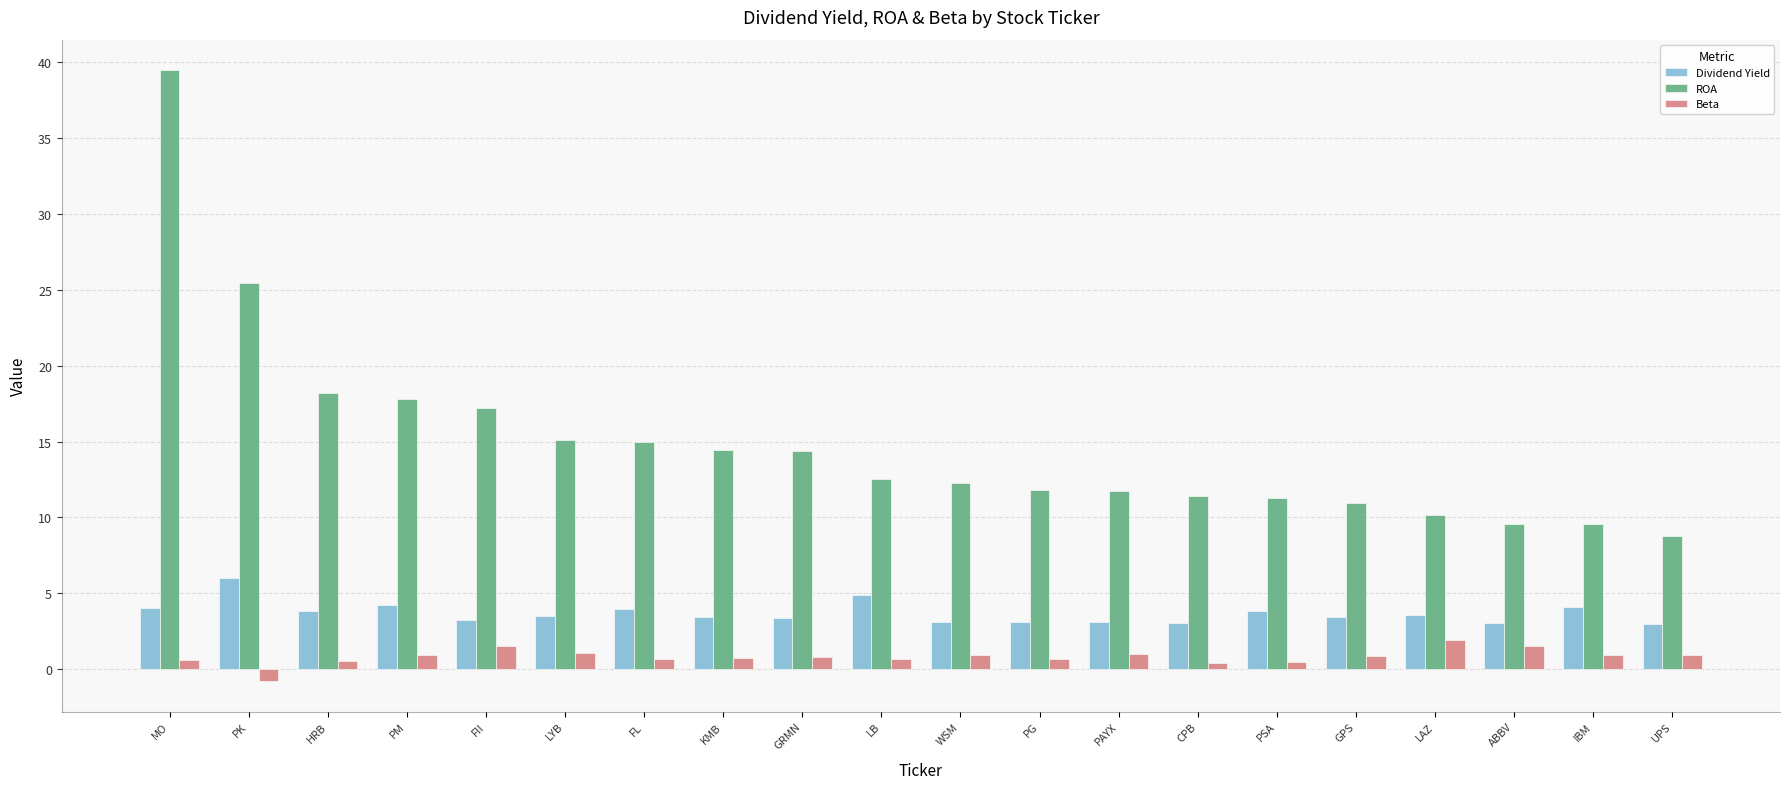

What is the spread (max minus min) of values at PM?

16.9